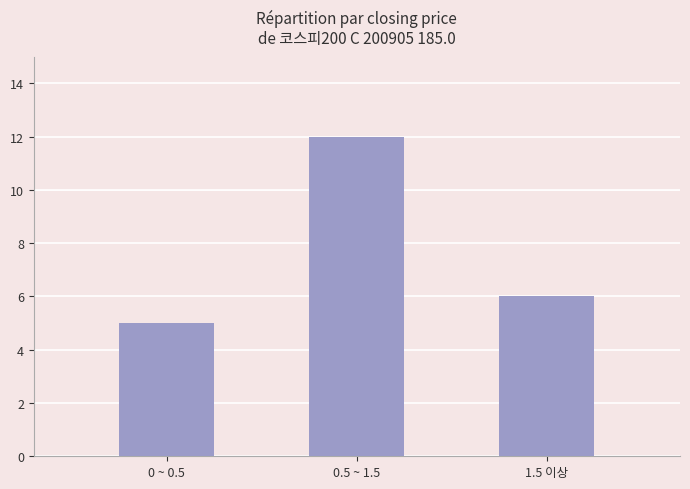

Rank the categories by value from highest to lowest.

0.5 ~ 1.5, 1.5 이상, 0 ~ 0.5